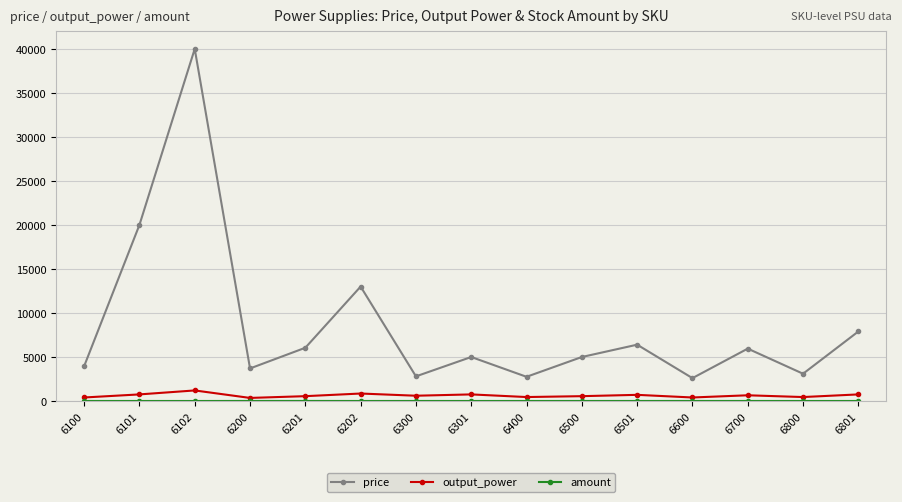

In price, how many points are higher than both neighbors (excluding endpoints)?

5